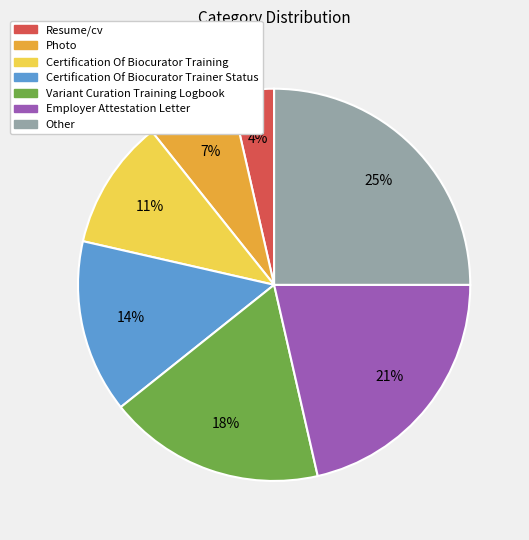

What is the largest slice in the pie chart?

Other